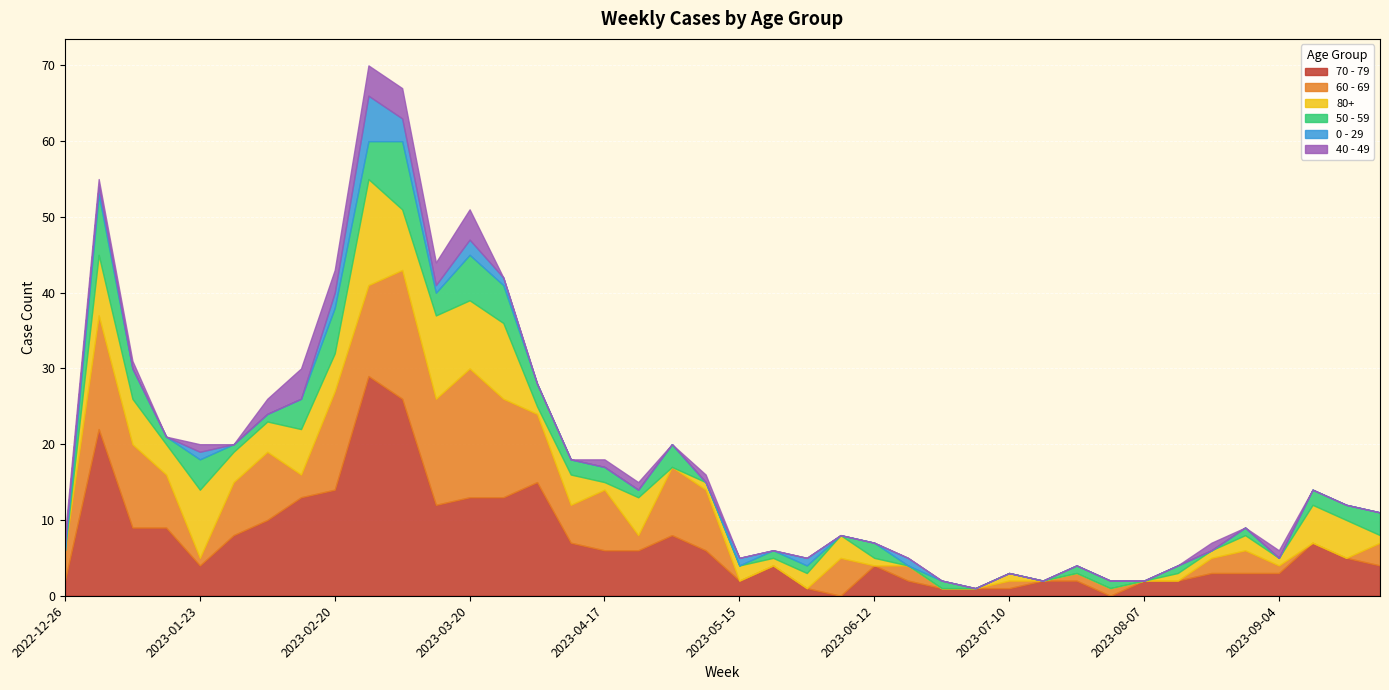

What is the difference between the maximum and minimum values in the 40 - 49 series?

4